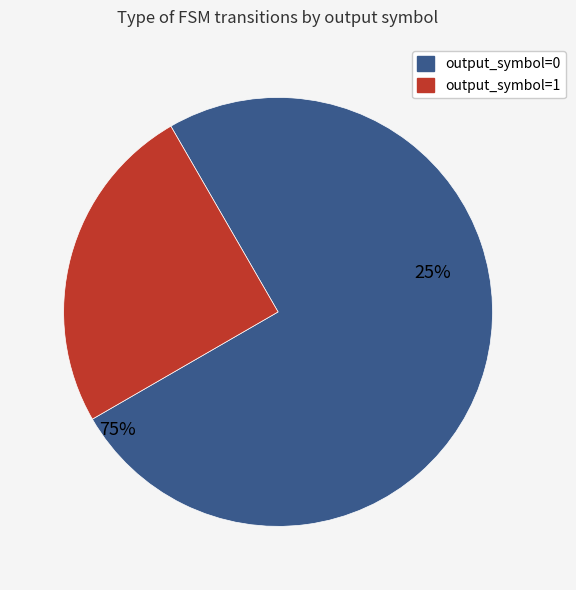

To the nearest percent, what percentage of the pie is output_symbol=0?

75%